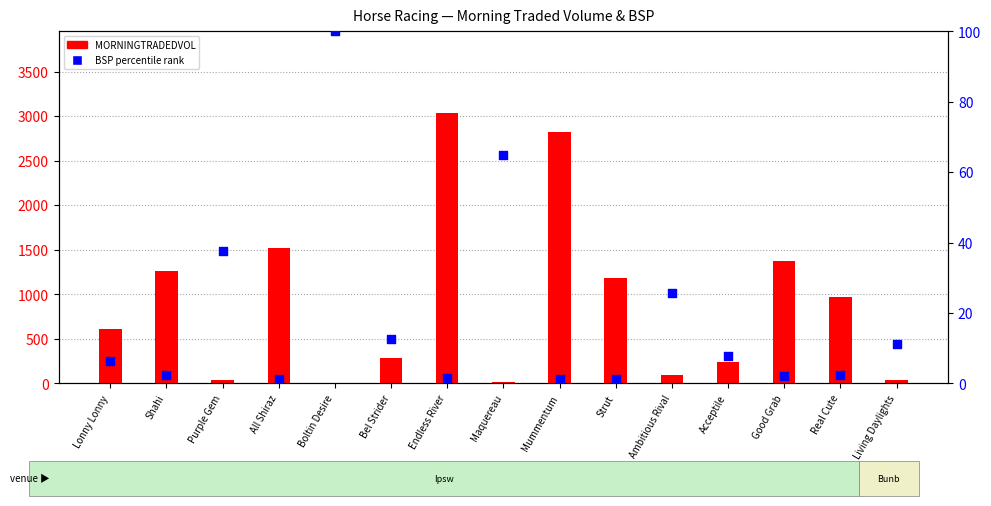

Which series has the largest total across all categories?

MORNINGTRADEDVOL